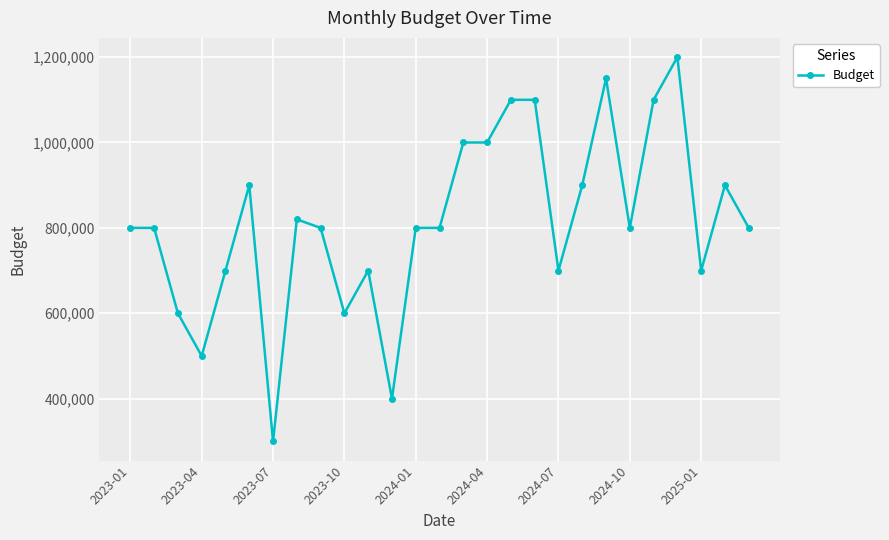

Reading left to right, list all the values displayed in this chart.

800000	800000	600000	500000	700000	900000	300000	820000	800000	600000	700000	400000	800000	800000	1000000	1000000	1100000	1100000	700000	900000	1150000	800000	1100000	1200000	700000	900000	800000